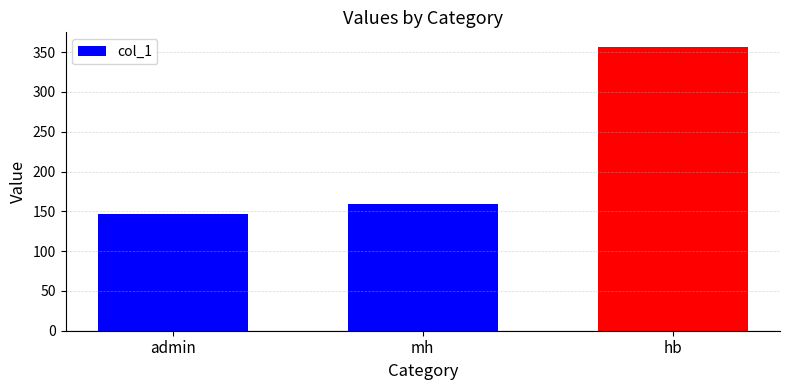

How many data points are less than 159?

1